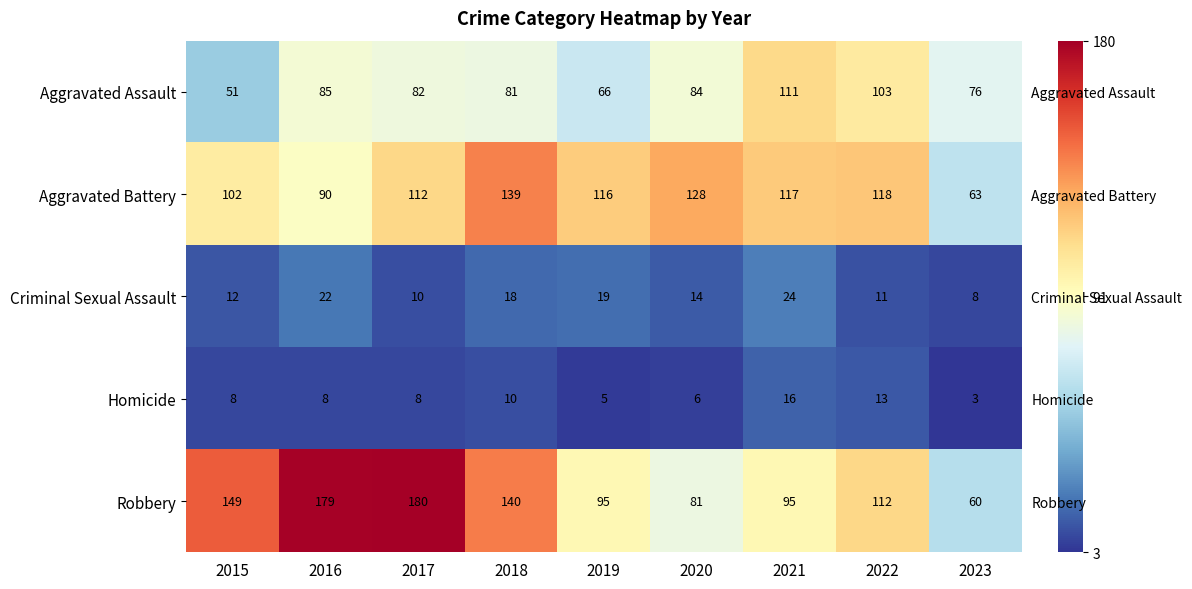

How many series are shown in this chart?

5